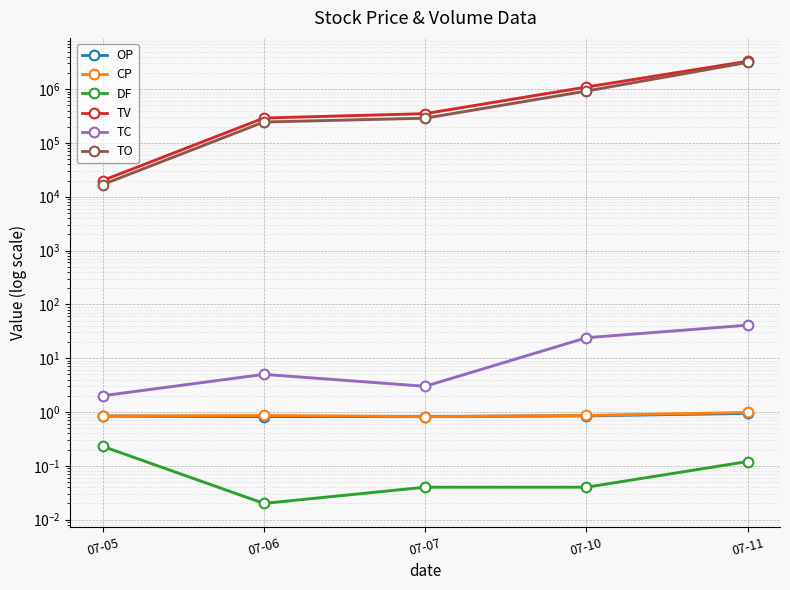

The OP series shows 0.4 at 07-05. True or false?

False